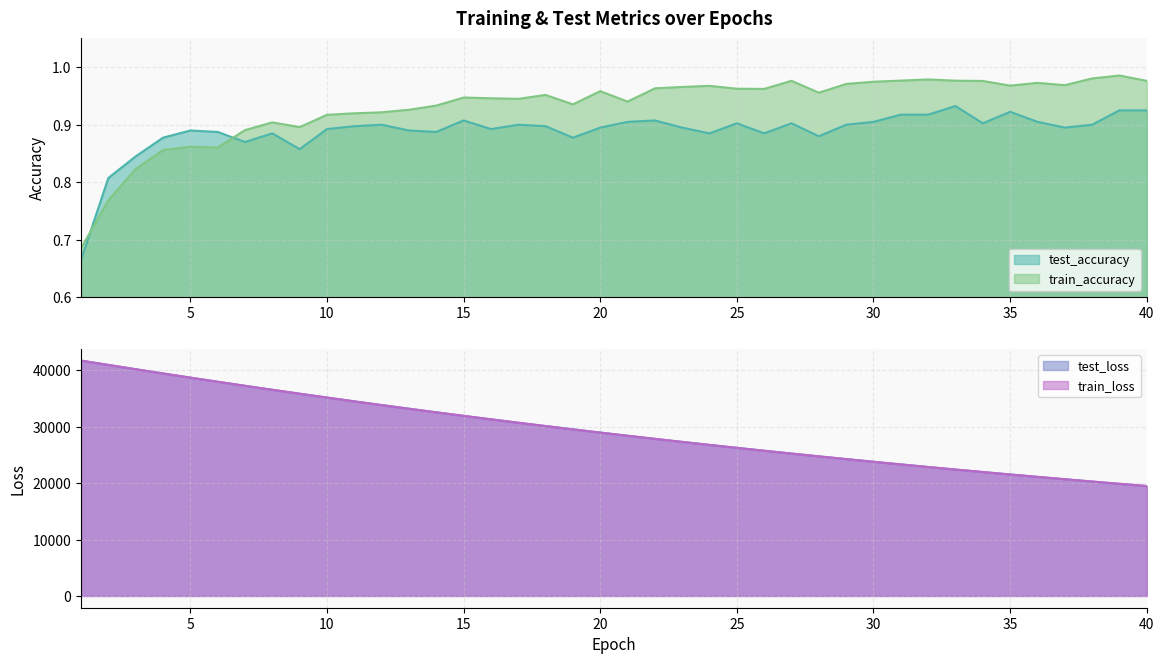

Reading right to left, list all the values displayed in this chart.

test_accuracy: 0.9	0.9	0.9	0.9	0.9	0.9	0.9	0.9	0.9	0.9	0.9	0.9	0.9	0.9	0.9	0.9	0.9	0.9	0.9	0.9	0.9	0.9	0.9	0.9	0.9	0.9	0.9	0.9	0.9	0.9	0.9	0.9	0.9	0.9	0.9	0.9	0.9	0.8	0.8	0.7
train_accuracy: 1.0	1.0	1.0	1.0	1.0	1.0	1.0	1.0	1.0	1.0	1.0	1.0	1.0	1.0	1.0	1.0	1.0	1.0	1.0	0.9	1.0	0.9	1.0	0.9	0.9	0.9	0.9	0.9	0.9	0.9	0.9	0.9	0.9	0.9	0.9	0.9	0.9	0.8	0.8	0.7
test_loss: 19498.4	19893.6	20296.5	20706.8	21124.9	21550.6	21984.9	22426.6	22876.9	23335.6	23802.9	24279.5	24764.2	25258.0	25761.4	26273.7	26795.5	27327.3	27868.8	28420.3	28982.3	29554.7	30136.9	30730.0	31334.3	31949.3	32576.1	33212.6	33861.2	34520.9	35192.0	35876.1	36570.7	37277.3	37995.7	38725.8	39465.9	40218.1	40983.6	41745.1
train_loss: 19497.6	19892.7	20295.4	20705.8	21123.7	21549.6	21983.5	22425.4	22875.8	23334.5	23801.9	24278.0	24763.0	25256.6	25759.9	26272.4	26794.3	27326.0	27867.5	28419.3	28980.8	29553.5	30135.7	30728.9	31332.8	31947.7	32574.1	33211.3	33860.1	34520.1	35191.7	35875.4	36569.9	37276.9	37996.2	38726.2	39467.3	40219.2	40983.1	41747.4